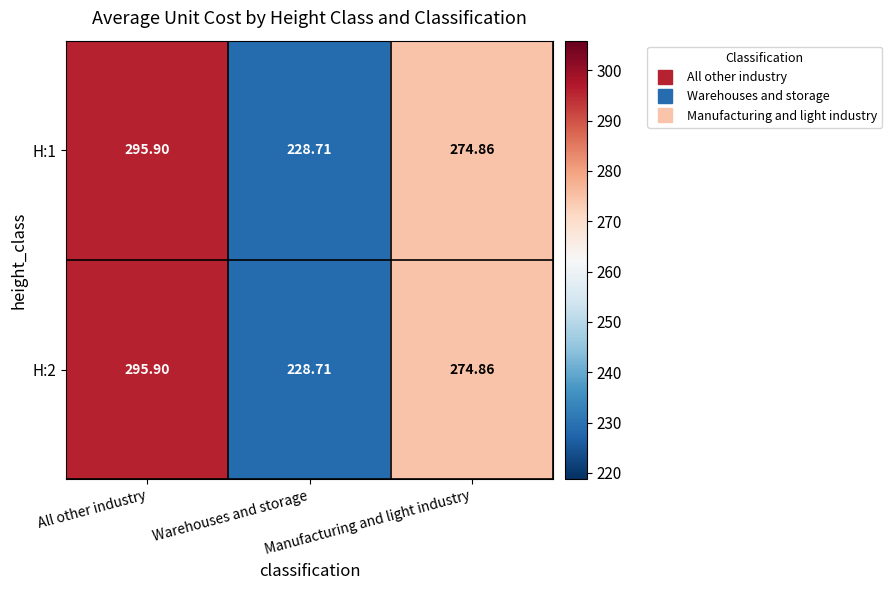

Is the value of H:2 at All other industry greater than the value of H:1 at Warehouses and storage?

Yes